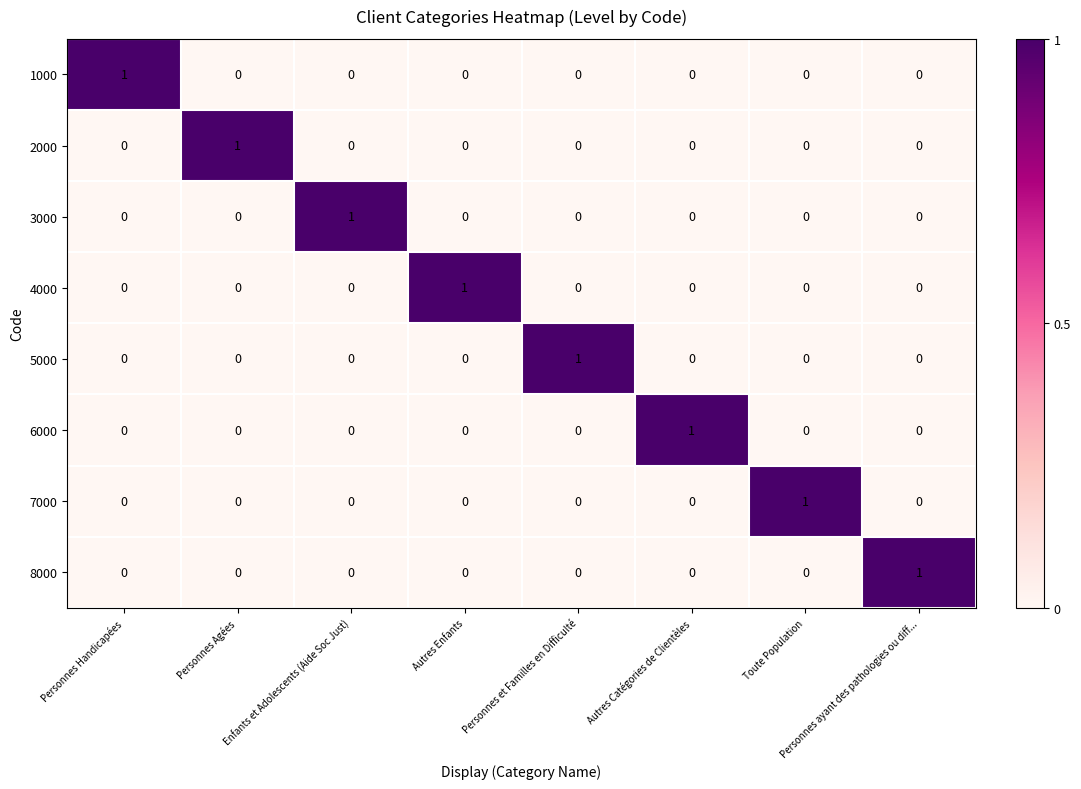

At which label does 6000 reach its peak?

Autres Catégories de Clientèles